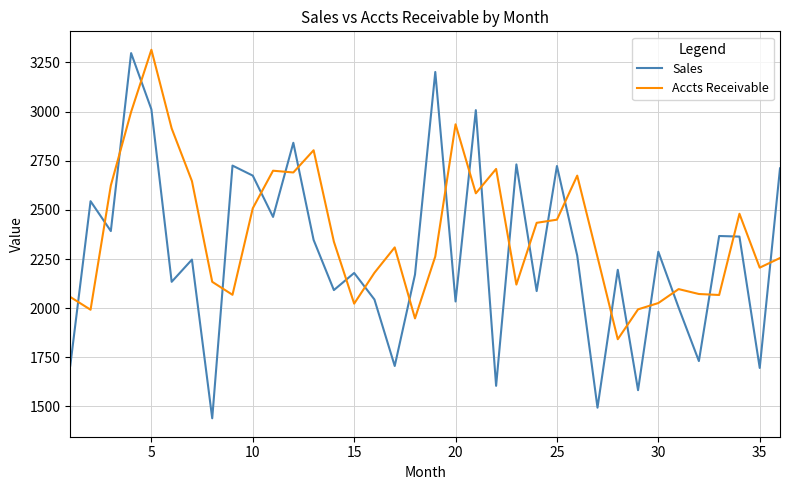

List the series in order of their overall mean, highest first.

Accts Receivable, Sales